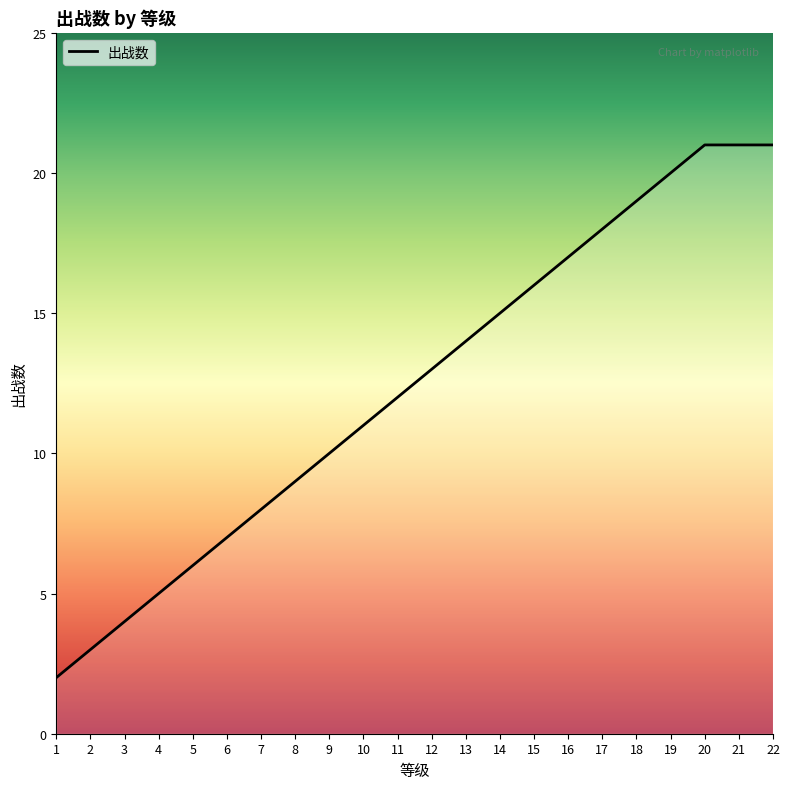

Reading left to right, list all the values displayed in this chart.

1=2	2=3	3=4	4=5	5=6	6=7	7=8	8=9	9=10	10=11	11=12	12=13	13=14	14=15	15=16	16=17	17=18	18=19	19=20	20=21	21=21	22=21